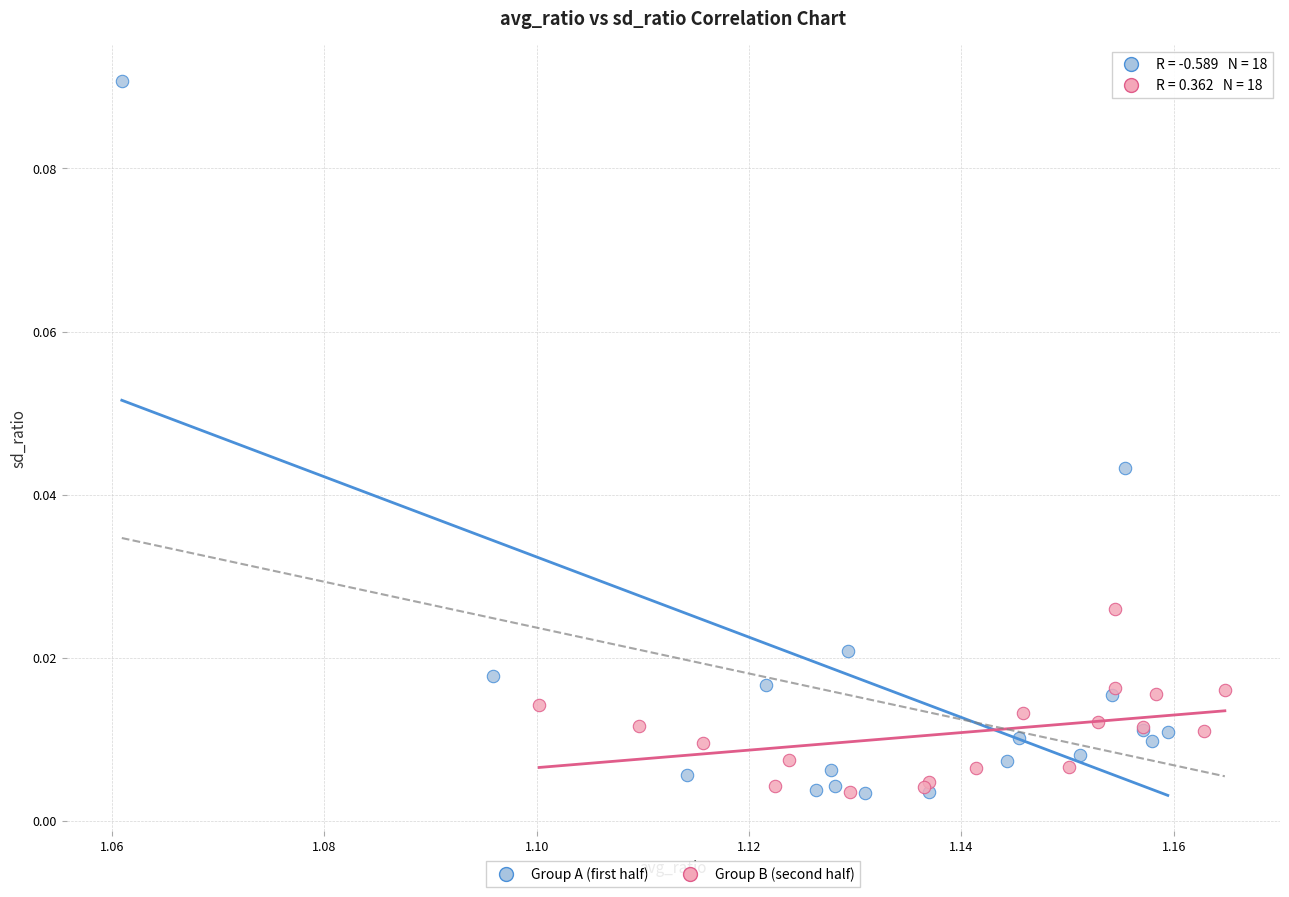

Which series reaches the maximum Y coordinate?

Group A (first half)